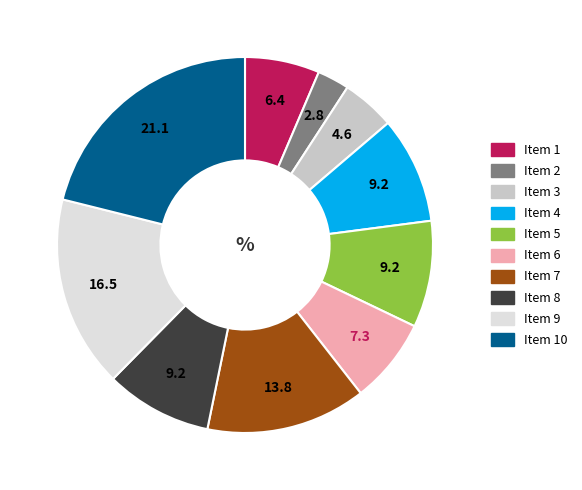

Is there a majority slice in this chart?

No